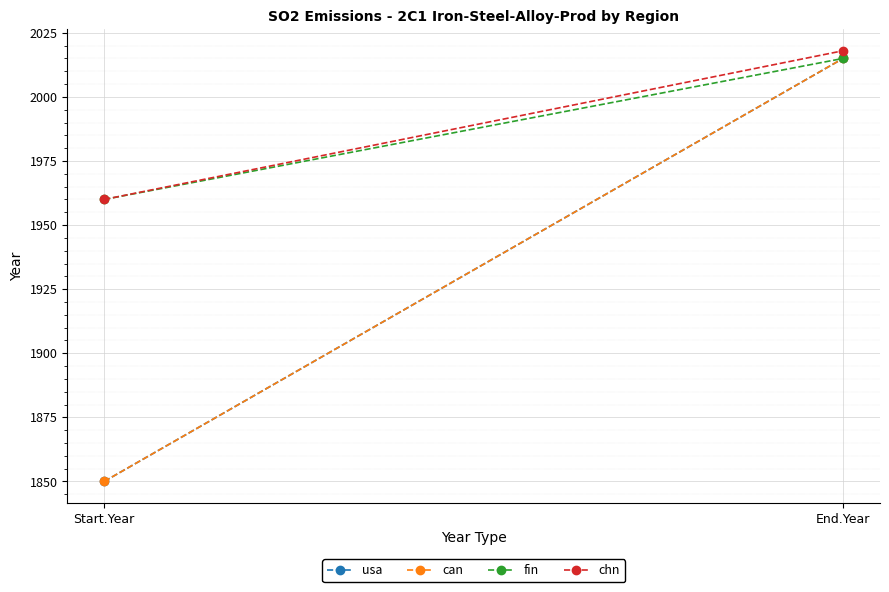

Which series has the widest spread of values?

usa